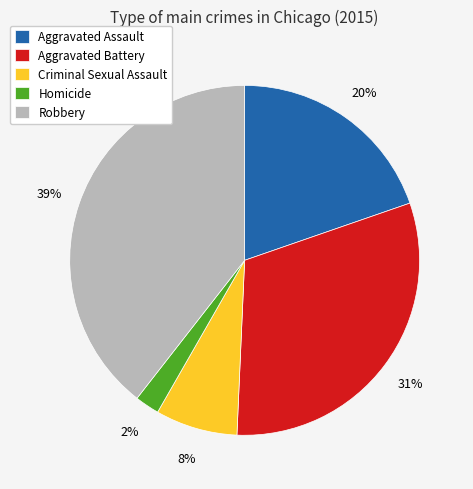

Rank the categories by value from highest to lowest.

Robbery, Aggravated Battery, Aggravated Assault, Criminal Sexual Assault, Homicide